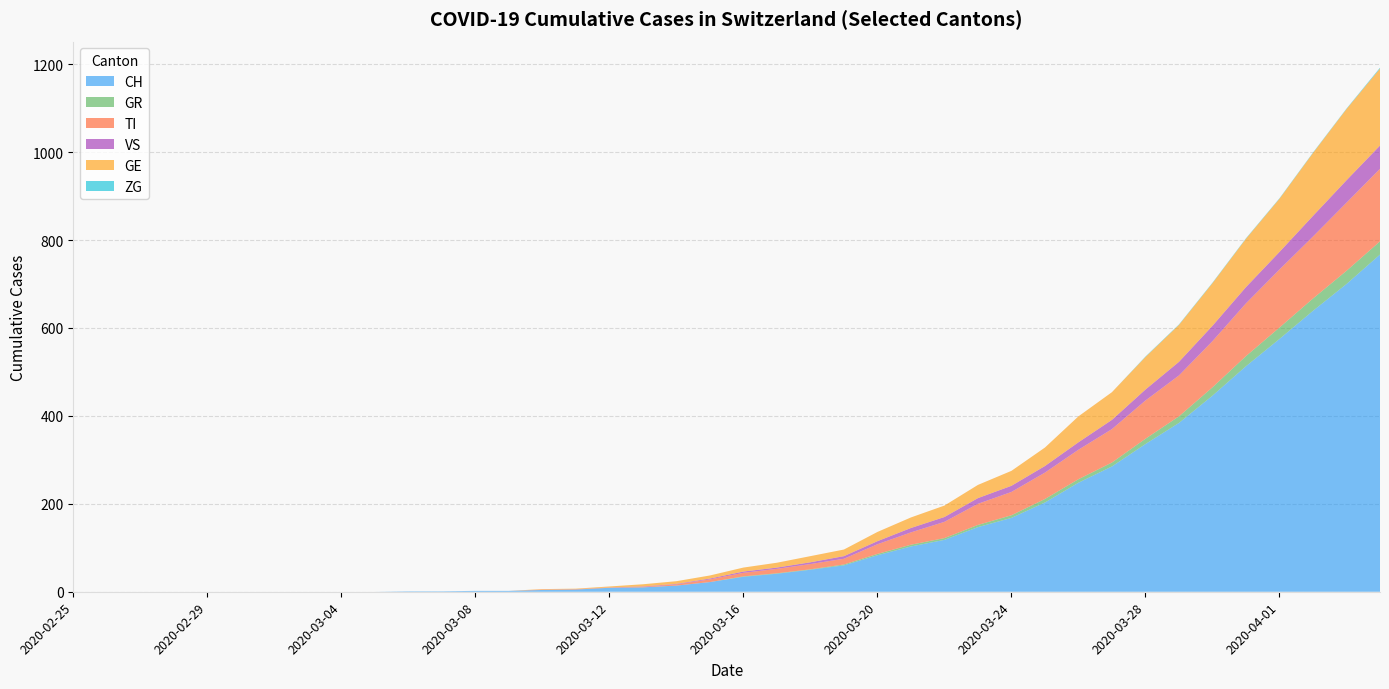

Reading left to right, list all the values displayed in this chart.

CH: 2020-02-25=0	2020-02-26=0	2020-02-27=0	2020-02-28=0	2020-02-29=0	2020-03-01=0	2020-03-02=0	2020-03-03=0	2020-03-04=0	2020-03-05=0	2020-03-06=1	2020-03-07=1	2020-03-08=2	2020-03-09=2	2020-03-10=4	2020-03-11=5	2020-03-12=9	2020-03-13=10	2020-03-14=14	2020-03-15=22	2020-03-16=34	2020-03-17=41	2020-03-18=50	2020-03-19=60	2020-03-20=83	2020-03-21=103	2020-03-22=118	2020-03-23=147	2020-03-24=168	2020-03-25=203	2020-03-26=248	2020-03-27=285	2020-03-28=336	2020-03-29=384	2020-03-30=446	2020-03-31=513	2020-04-01=575	2020-04-02=639	2020-04-03=700	2020-04-04=767
GR: 2020-02-25=0	2020-02-26=0	2020-02-27=0	2020-02-28=0	2020-02-29=0	2020-03-01=0	2020-03-02=0	2020-03-03=0	2020-03-04=0	2020-03-05=0	2020-03-06=0	2020-03-07=0	2020-03-08=0	2020-03-09=0	2020-03-10=0	2020-03-11=0	2020-03-12=0	2020-03-13=0	2020-03-14=0	2020-03-15=0	2020-03-16=1	2020-03-17=1	2020-03-18=1	2020-03-19=2	2020-03-20=3	2020-03-21=4	2020-03-22=4	2020-03-23=5	2020-03-24=6	2020-03-25=8	2020-03-26=8	2020-03-27=9	2020-03-28=12	2020-03-29=15	2020-03-30=19	2020-03-31=23	2020-04-01=26	2020-04-02=28	2020-04-03=30	2020-04-04=30
TI: 2020-02-25=0	2020-02-26=0	2020-02-27=0	2020-02-28=0	2020-02-29=0	2020-03-01=0	2020-03-02=0	2020-03-03=0	2020-03-04=0	2020-03-05=0	2020-03-06=0	2020-03-07=0	2020-03-08=0	2020-03-09=0	2020-03-10=1	2020-03-11=1	2020-03-12=1	2020-03-13=1	2020-03-14=3	2020-03-15=6	2020-03-16=8	2020-03-17=10	2020-03-18=12	2020-03-19=13	2020-03-20=22	2020-03-21=28	2020-03-22=37	2020-03-23=48	2020-03-24=53	2020-03-25=60	2020-03-26=67	2020-03-27=76	2020-03-28=87	2020-03-29=93	2020-03-30=105	2020-03-31=120	2020-04-01=132	2020-04-02=141	2020-04-03=155	2020-04-04=165
VS: 2020-02-25=0	2020-02-26=0	2020-02-27=0	2020-02-28=0	2020-02-29=0	2020-03-01=0	2020-03-02=0	2020-03-03=0	2020-03-04=0	2020-03-05=0	2020-03-06=0	2020-03-07=0	2020-03-08=0	2020-03-09=0	2020-03-10=0	2020-03-11=0	2020-03-12=0	2020-03-13=1	2020-03-14=1	2020-03-15=2	2020-03-16=3	2020-03-17=3	2020-03-18=4	2020-03-19=6	2020-03-20=7	2020-03-21=10	2020-03-22=11	2020-03-23=13	2020-03-24=14	2020-03-25=15	2020-03-26=17	2020-03-27=21	2020-03-28=25	2020-03-29=31	2020-03-30=35	2020-03-31=37	2020-04-01=40	2020-04-02=47	2020-04-03=51	2020-04-04=53
GE: 2020-02-25=0	2020-02-26=0	2020-02-27=0	2020-02-28=0	2020-02-29=0	2020-03-01=0	2020-03-02=0	2020-03-03=0	2020-03-04=0	2020-03-05=0	2020-03-06=0	2020-03-07=0	2020-03-08=0	2020-03-09=0	2020-03-10=1	2020-03-11=1	2020-03-12=2	2020-03-13=5	2020-03-14=6	2020-03-15=7	2020-03-16=9	2020-03-17=11	2020-03-18=14	2020-03-19=15	2020-03-20=21	2020-03-21=24	2020-03-22=26	2020-03-23=30	2020-03-24=34	2020-03-25=42	2020-03-26=59	2020-03-27=63	2020-03-28=74	2020-03-29=84	2020-03-30=97	2020-03-31=110	2020-04-01=121	2020-04-02=143	2020-04-03=162	2020-04-04=175
ZG: 2020-02-25=0	2020-02-26=0	2020-02-27=0	2020-02-28=0	2020-02-29=0	2020-03-01=0	2020-03-02=0	2020-03-03=0	2020-03-04=0	2020-03-05=0	2020-03-06=0	2020-03-07=0	2020-03-08=0	2020-03-09=0	2020-03-10=0	2020-03-11=0	2020-03-12=0	2020-03-13=0	2020-03-14=0	2020-03-15=0	2020-03-16=0	2020-03-17=0	2020-03-18=0	2020-03-19=0	2020-03-20=0	2020-03-21=0	2020-03-22=0	2020-03-23=0	2020-03-24=0	2020-03-25=0	2020-03-26=0	2020-03-27=0	2020-03-28=1	2020-03-29=1	2020-03-30=1	2020-03-31=1	2020-04-01=1	2020-04-02=1	2020-04-03=1	2020-04-04=2